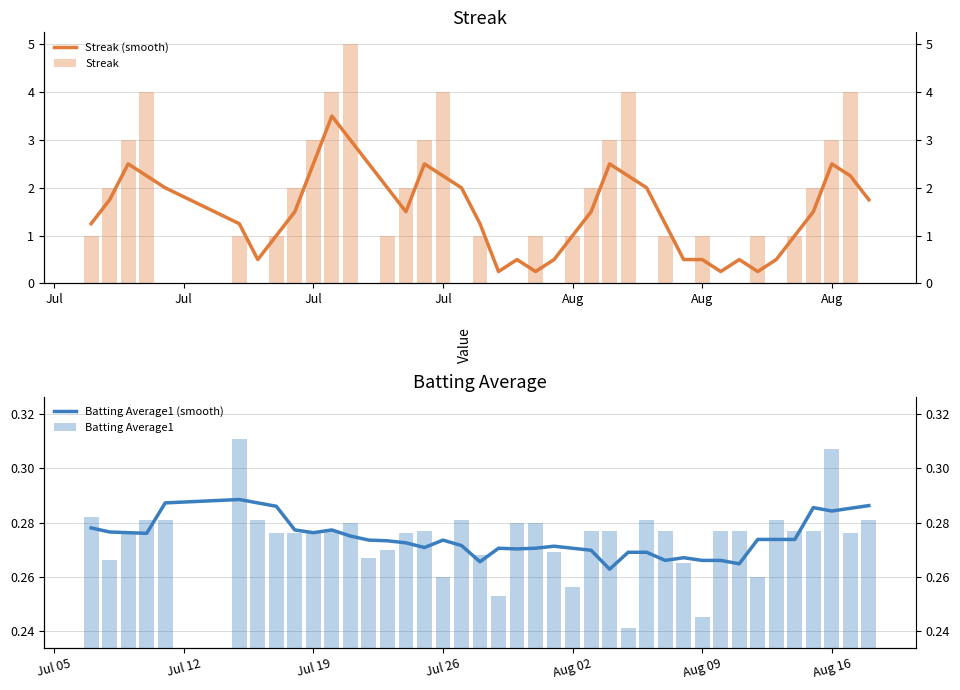

Reading left to right, what are all the values shown in this chart?

Streak (smooth): 1.2	1.8	2.5	2.2	2.0	1.2	0.5	1.0	1.5	2.5	3.5	3.0	2.5	2.0	1.5	2.5	2.2	2.0	1.2	0.2	0.5	0.2	0.5	1.0	1.5	2.5	2.2	2.0	1.2	0.5	0.5	0.2	0.5	0.2	0.5	1.0	1.5	2.5	2.2	1.8
Streak: 1.0	2.0	3.0	4.0	0.0	1.0	0.0	1.0	2.0	3.0	4.0	5.0	0.0	1.0	2.0	3.0	4.0	0.0	1.0	0.0	0.0	1.0	0.0	1.0	2.0	3.0	4.0	0.0	1.0	0.0	1.0	0.0	0.0	1.0	0.0	1.0	2.0	3.0	4.0	0.0
Batting Average1 (smooth): 0.3	0.3	0.3	0.3	0.3	0.3	0.3	0.3	0.3	0.3	0.3	0.3	0.3	0.3	0.3	0.3	0.3	0.3	0.3	0.3	0.3	0.3	0.3	0.3	0.3	0.3	0.3	0.3	0.3	0.3	0.3	0.3	0.3	0.3	0.3	0.3	0.3	0.3	0.3	0.3
Batting Average1: 0.3	0.3	0.3	0.3	0.3	0.3	0.3	0.3	0.3	0.3	0.3	0.3	0.3	0.3	0.3	0.3	0.3	0.3	0.3	0.3	0.3	0.3	0.3	0.3	0.3	0.3	0.2	0.3	0.3	0.3	0.2	0.3	0.3	0.3	0.3	0.3	0.3	0.3	0.3	0.3